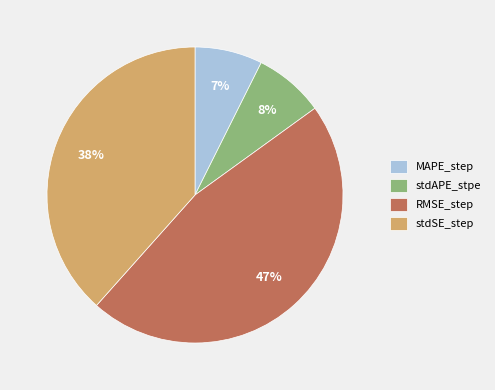

Count the number of slices in the pie.

4